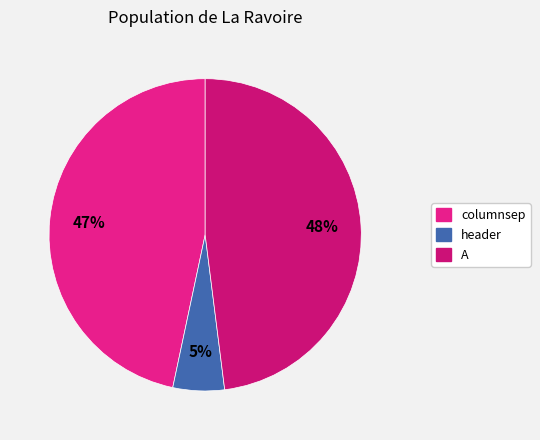

Combined, do header and A account for over 50%?

Yes